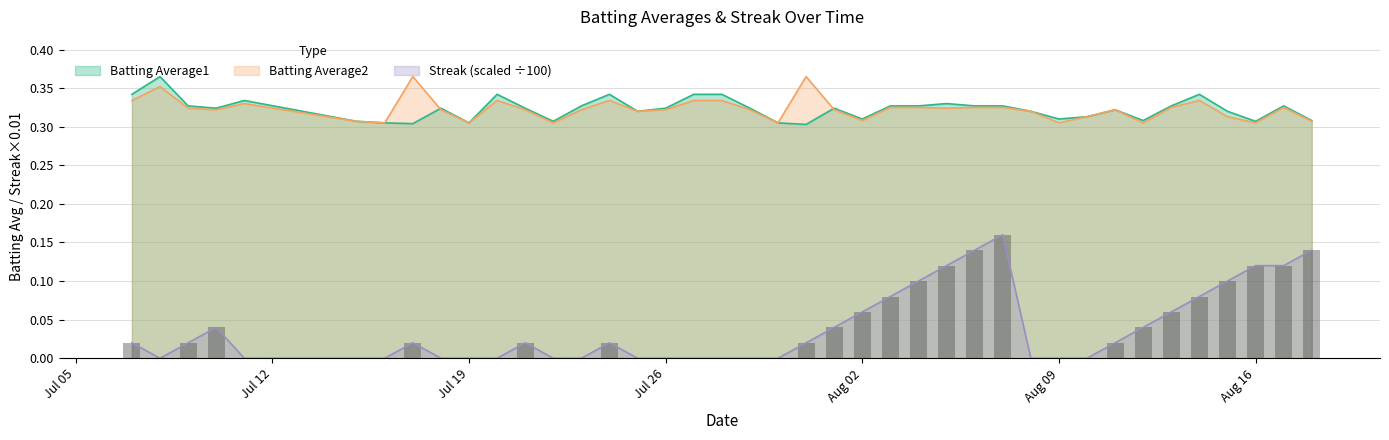

Does the chart contain any negative values?

No